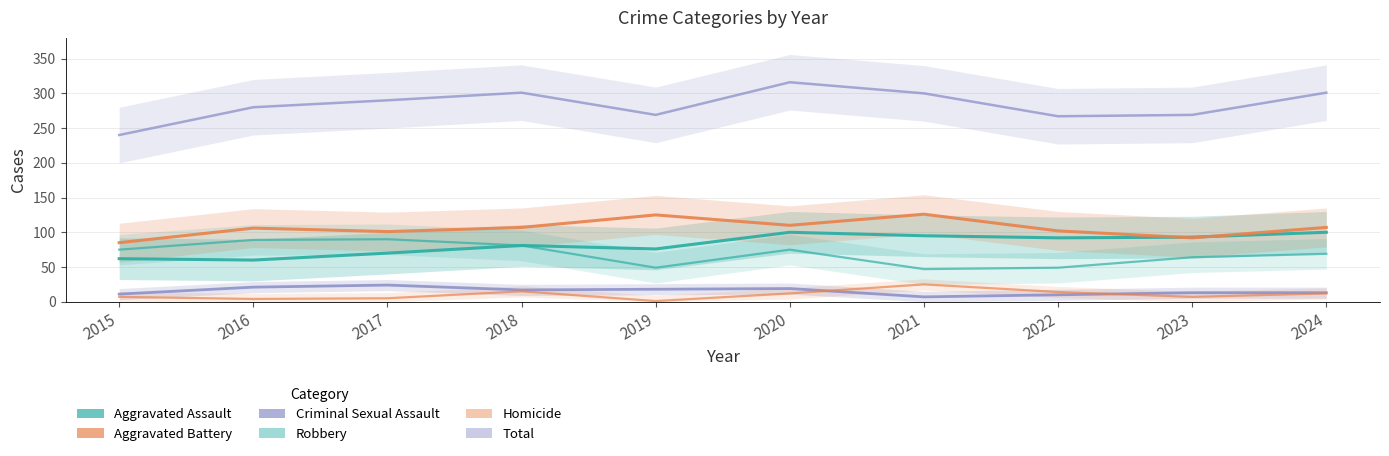

What is the approximate value of Aggravated Battery at 2022, to the nearest 10?

100